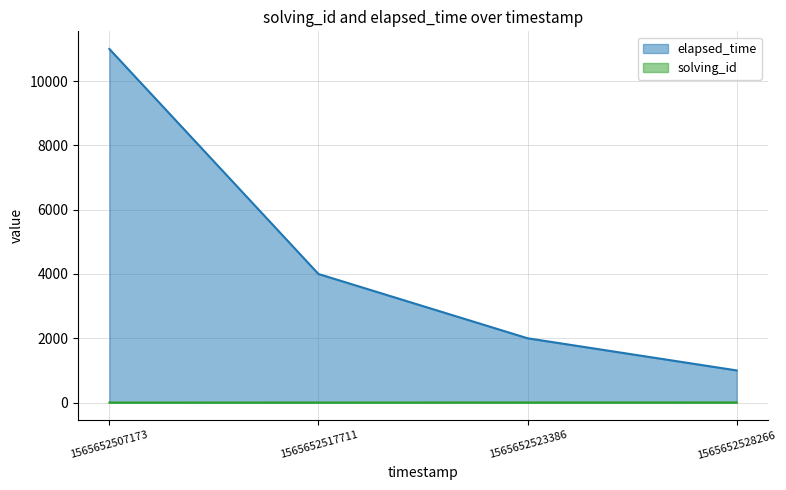

How many series are shown in this chart?

2